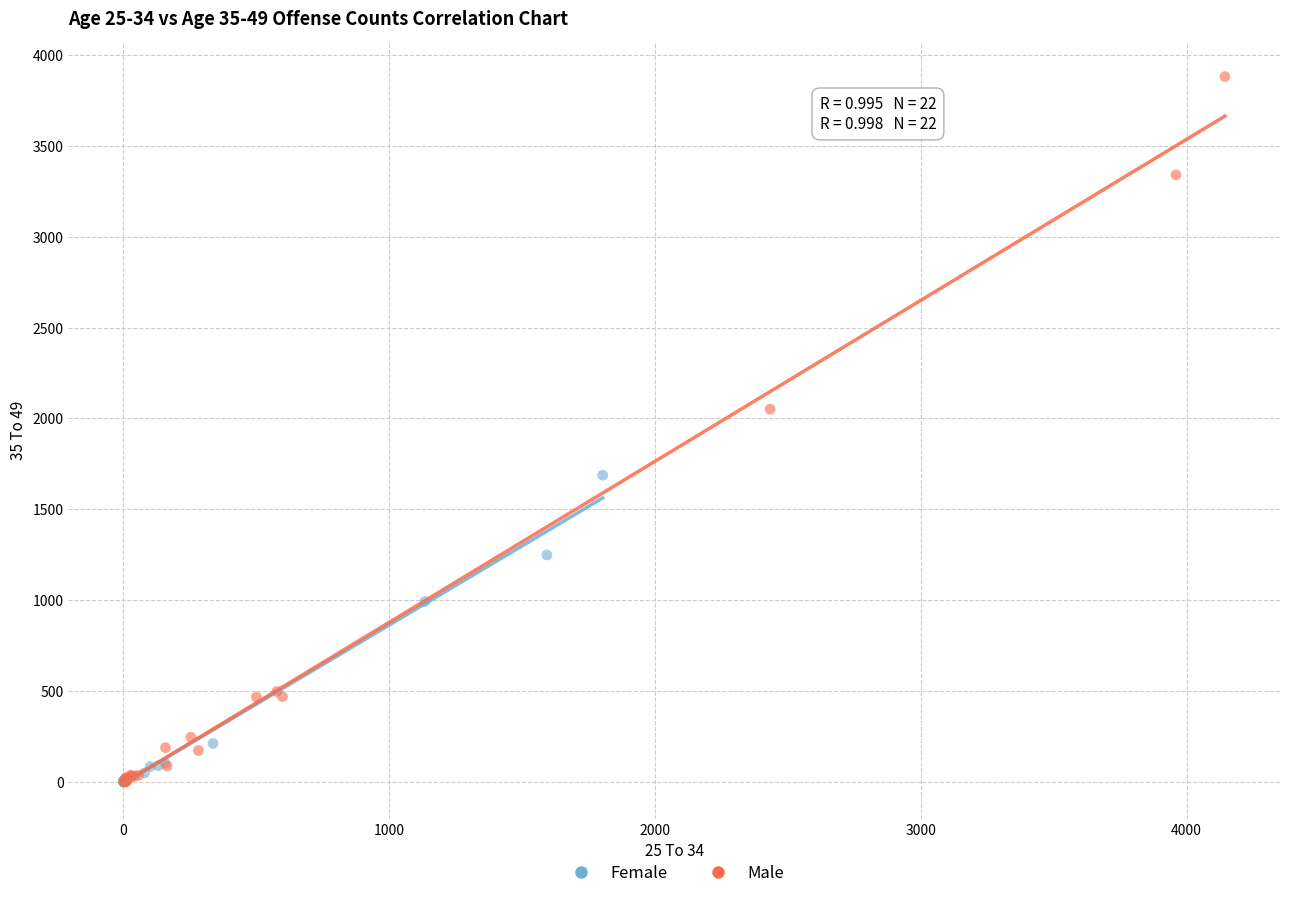

Which series has the widest spread of Y values?

Male